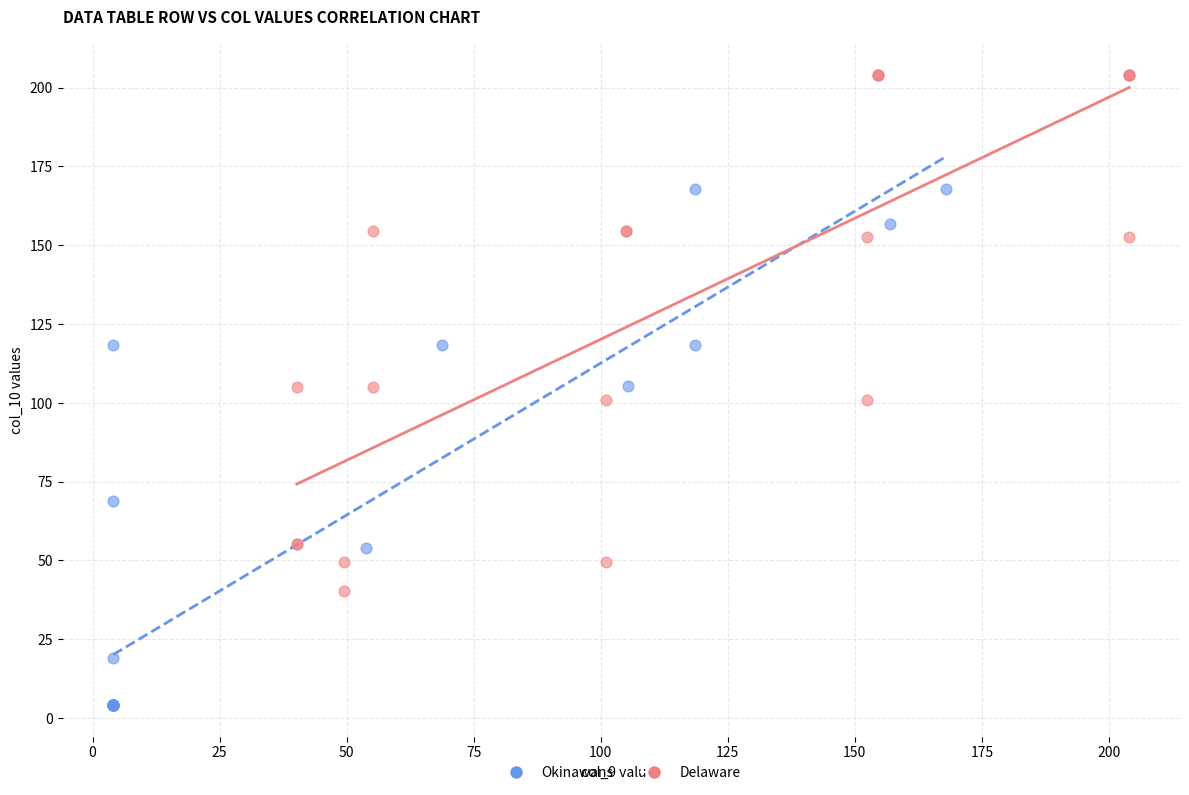

Which series contains the lowest Y value?

Okinawans